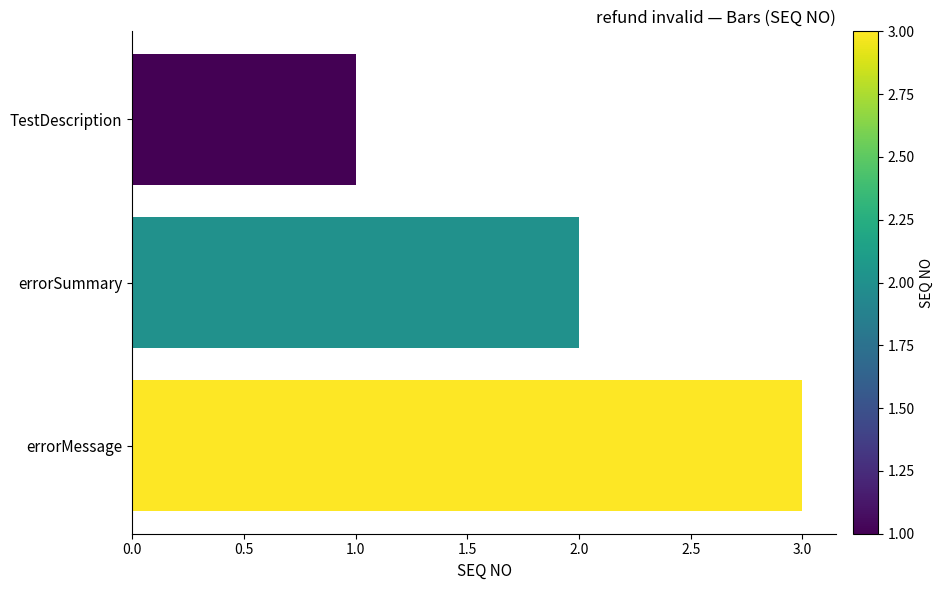

Does the chart contain any negative values?

No